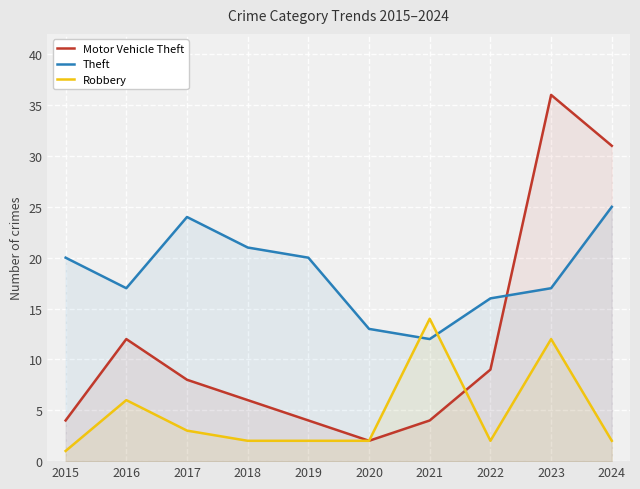

Between which two adjacent categories do Robbery and Motor Vehicle Theft first intersect?

2021 and 2022